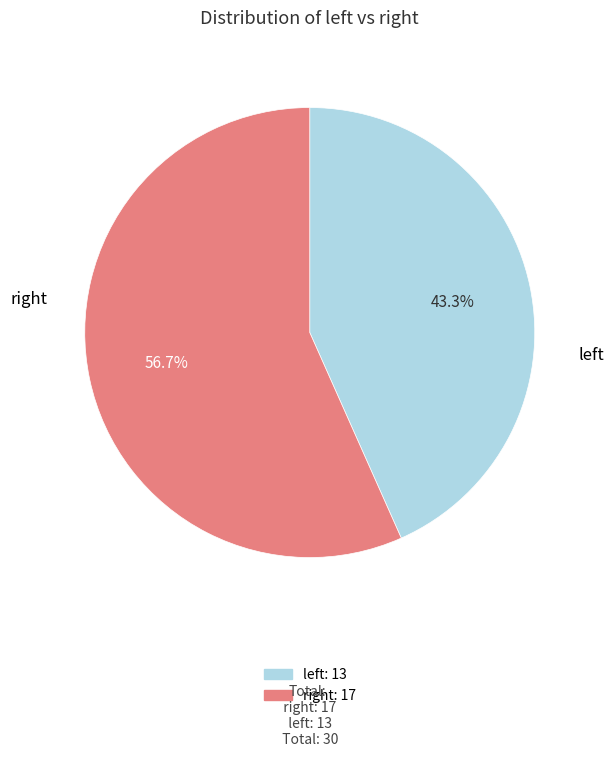

How many segments does this pie chart have?

2